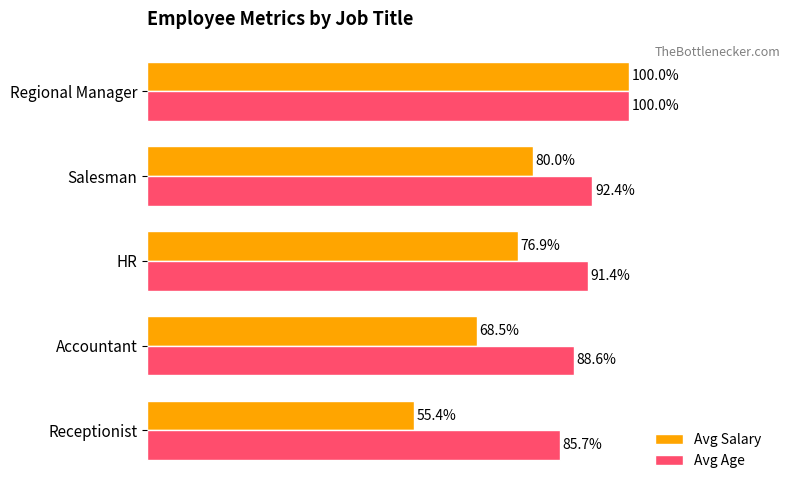

At which label does Avg Salary reach its peak?

Regional Manager